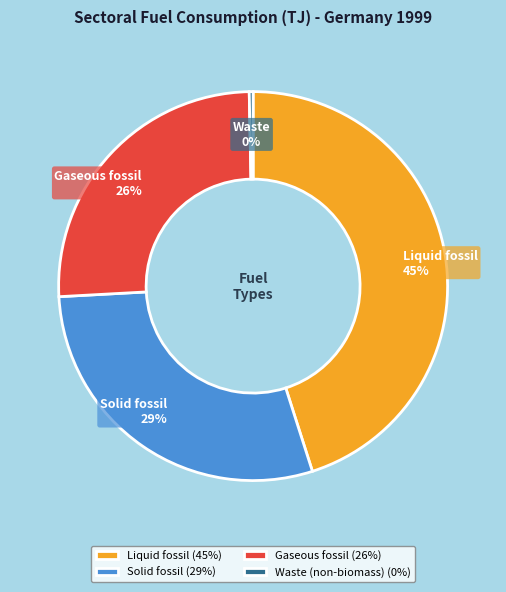

To the nearest percent, what portion does Solid fossil represent?

29%